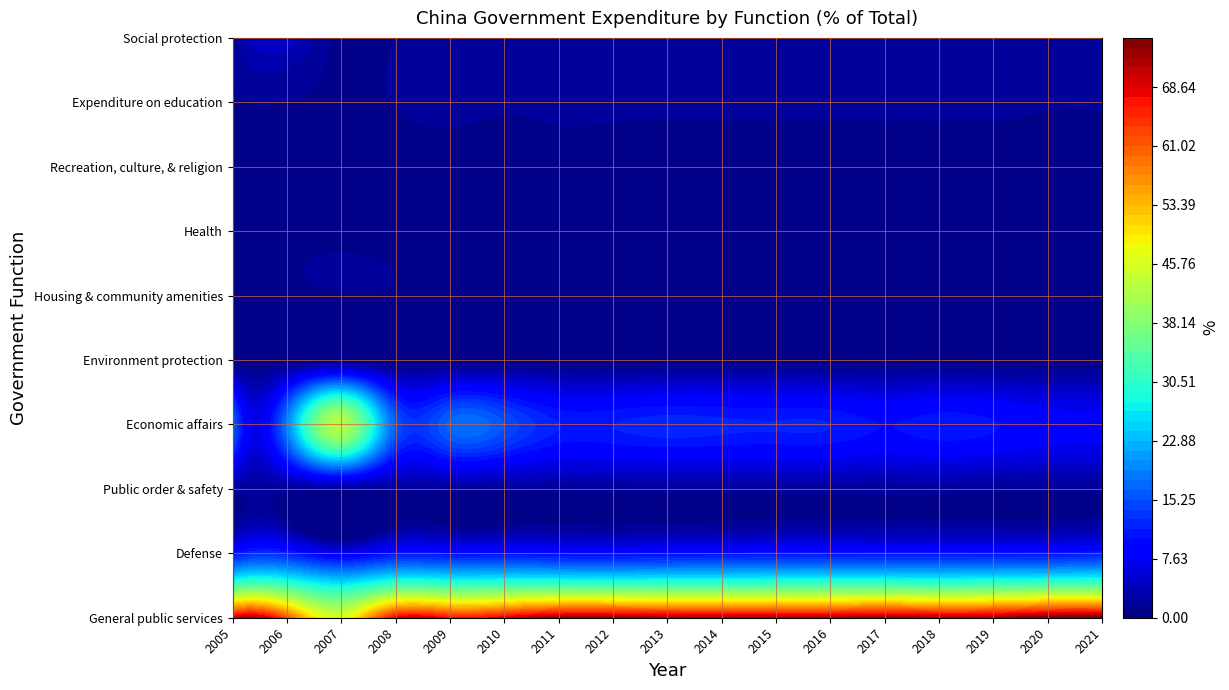

Reading right to left, list all the values displayed in this chart.

General public services: 16=74.9	15=75.3	14=72.5	13=71.8	12=73.0	11=71.7	10=71.7	9=71.9	8=72.2	7=73.1	6=72.9	5=68.8	4=66.8	3=67.8	2=46.1	1=61.4	0=68.5
Defense: 16=11.2	15=10.5	14=10.6	13=10.4	12=10.5	11=10.6	10=10.5	9=10.2	8=10.0	7=9.7	6=9.9	5=10.2	4=10.2	3=10.4	2=7.5	1=11.5	0=9.7
Public order & safety: 16=1.6	15=1.5	14=1.6	13=1.9	12=1.9	11=1.9	10=1.9	9=1.9	8=1.8	7=1.8	6=1.8	5=1.7	4=1.8	3=1.6	2=1.3	1=1.8	0=1.6
Economic affairs: 16=8.6	15=8.8	14=10.3	13=11.0	12=10.1	11=11.4	10=11.6	9=11.8	8=12.0	7=11.4	6=11.5	5=15.2	4=16.8	3=16.0	2=42.4	1=18.5	0=17.4
Environment protection: 16=0.2	15=0.2	14=0.3	13=0.3	12=0.3	11=0.2	10=0.4	9=0.4	8=0.1	7=0.1	6=0.1	5=0.1	4=0.1	3=0.2	2=0.1	1=0.0	0=0.0
Housing & community amenities: 16=0.1	15=0.1	14=0.5	13=0.4	12=0.3	11=0.1	10=0.0	9=0.0	8=0.0	7=0.0	6=0.0	5=0.0	4=0.0	3=0.8	2=0.6	1=0.3	0=0.2
Health: 16=0.2	15=0.3	14=0.2	13=0.2	12=0.1	11=0.1	10=0.1	9=0.1	8=0.1	7=0.1	6=0.1	5=0.1	4=0.1	3=0.1	2=0.1	1=0.2	0=0.1
Recreation, culture, & religion: 16=0.2	15=0.2	14=0.3	13=0.3	12=0.3	11=0.3	10=0.3	9=0.3	8=0.3	7=0.3	6=0.4	5=0.3	4=0.3	3=0.4	2=0.3	1=0.3	0=0.3
Expenditure on education: 16=1.5	15=1.4	14=1.7	13=1.7	12=1.6	11=1.7	10=1.7	9=1.6	8=1.6	7=1.7	6=1.8	5=1.5	4=1.9	3=1.3	2=0.9	1=1.2	0=1.1
Social protection: 16=1.6	15=1.6	14=2.1	13=2.0	12=1.9	11=2.0	10=1.8	9=1.8	8=1.8	7=1.8	6=1.6	5=2.0	4=2.0	3=1.3	2=0.7	1=4.7	0=1.0